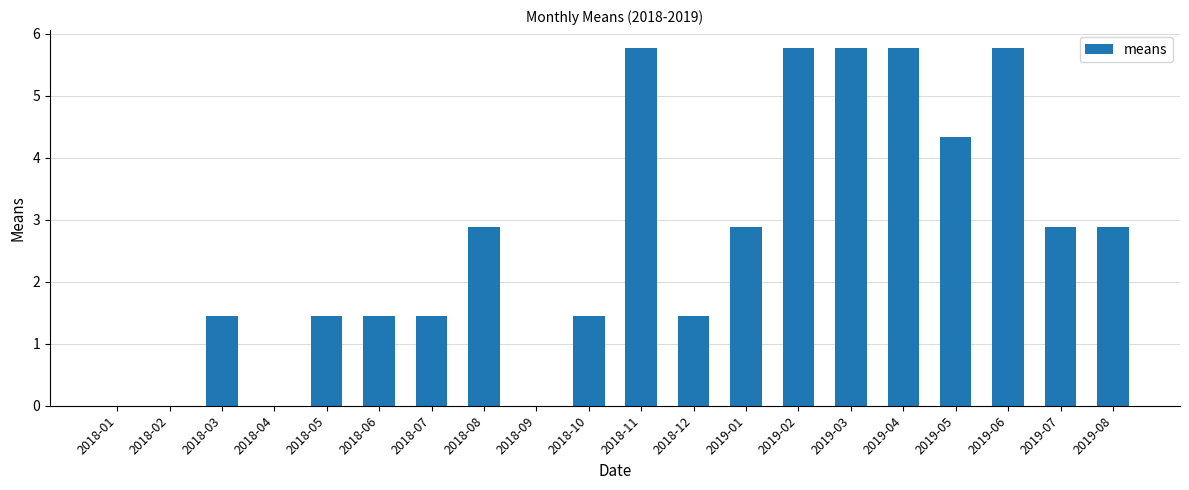

Between 2018-01 and 2019-01, which is larger?

2019-01